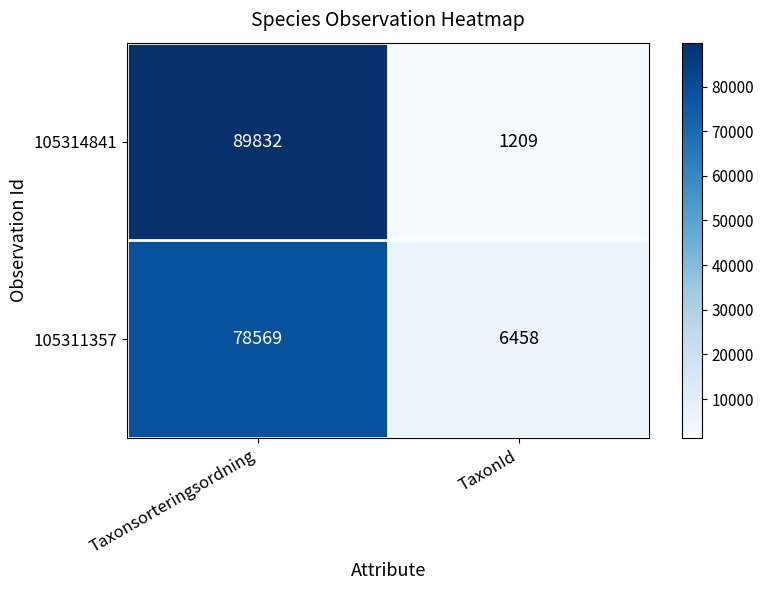

What is the sum of all 105311357 values?

85027